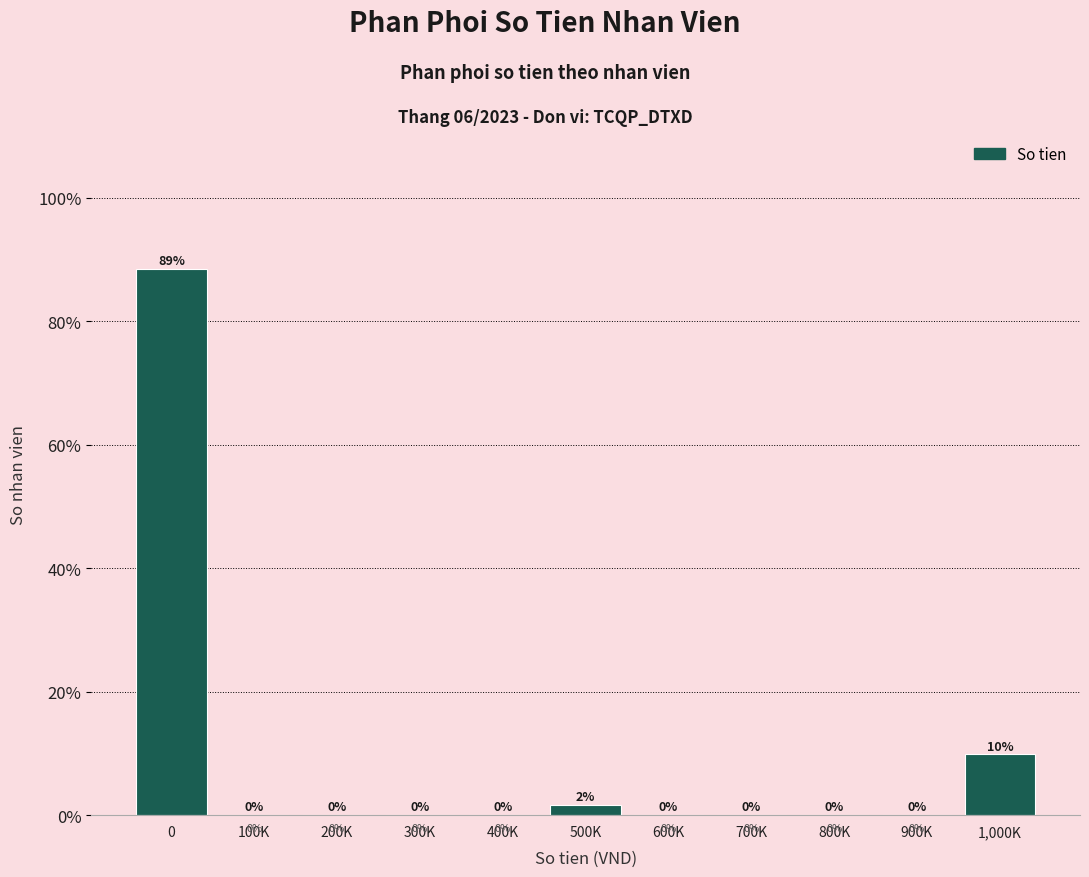

What is the greatest value displayed?

88.5